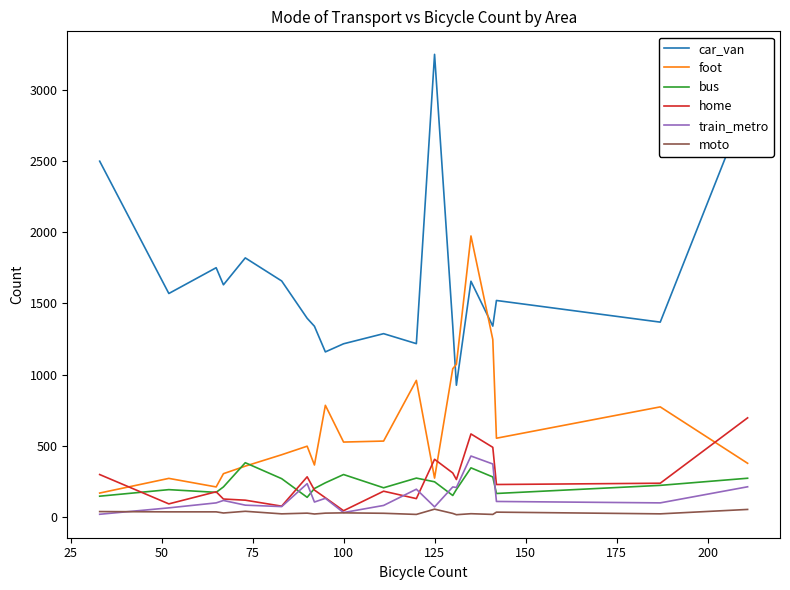

What is the maximum value for foot?

1974